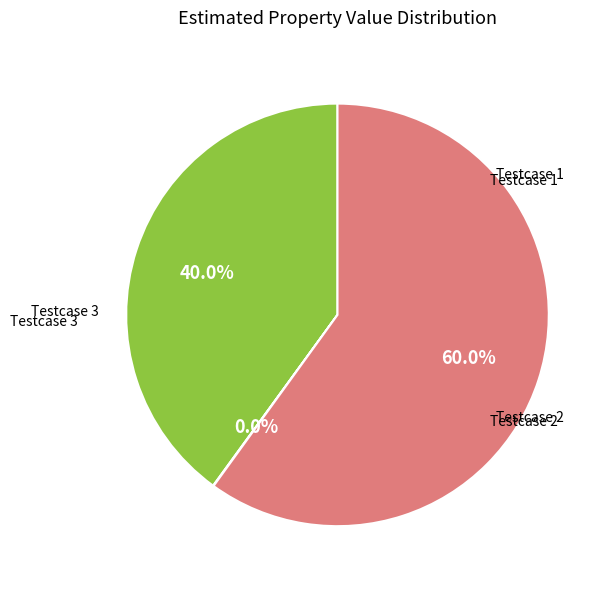

The Testcase 3 slice represents 60% of the pie. True or false?

True